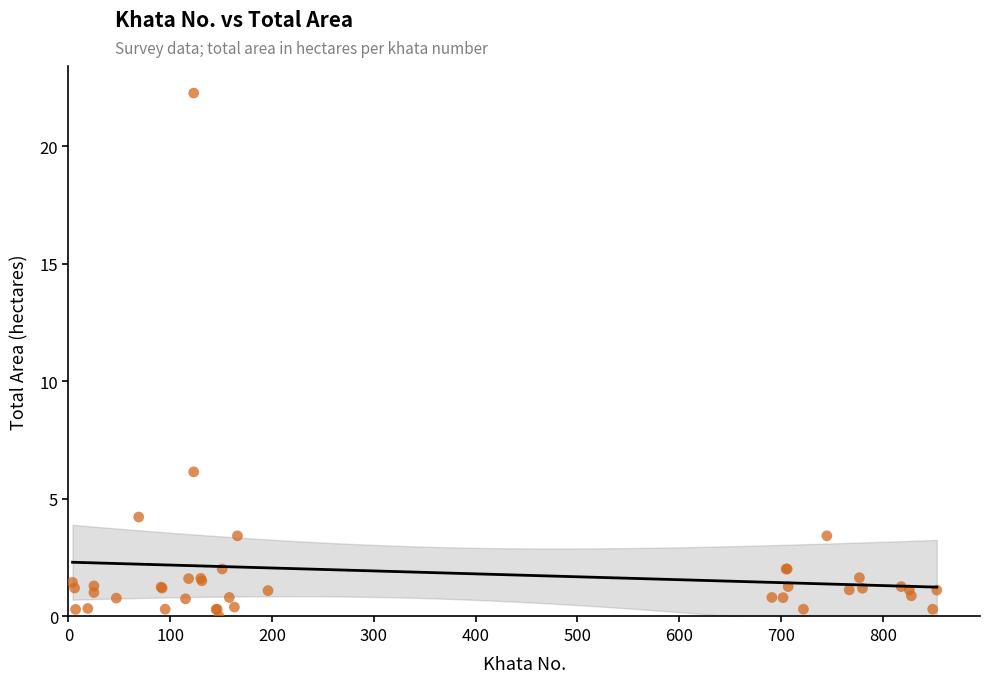

What Y value in the scatter plot is closest to 11?

6.2